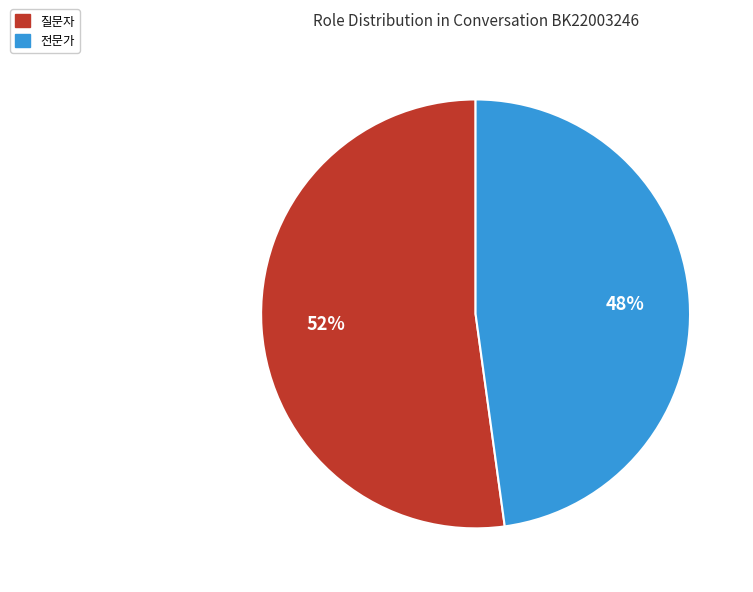

Is there any slice that represents more than half of the pie?

Yes